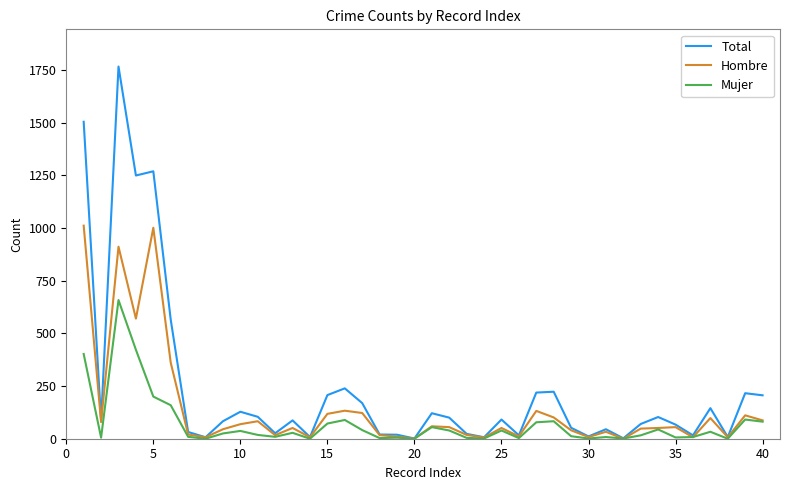

Is this an area chart (filled region under the line)?

No